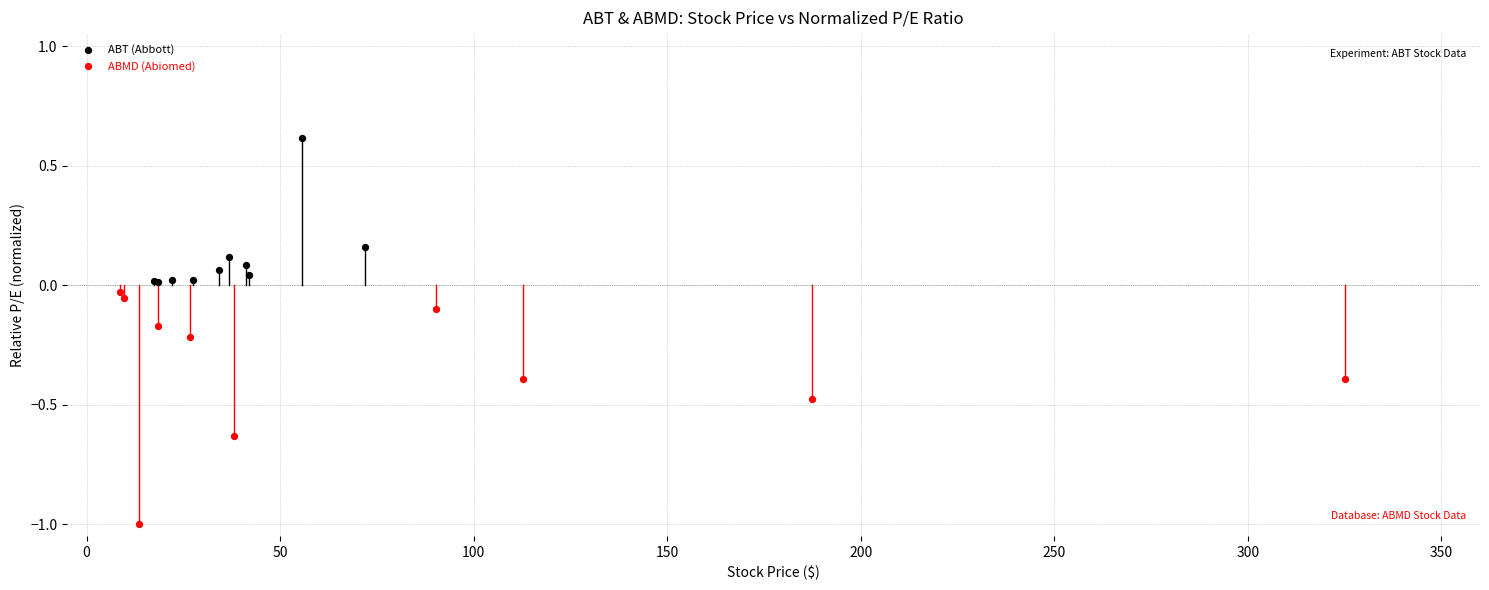

Which series contains the lowest Y value?

ABMD (Abiomed)